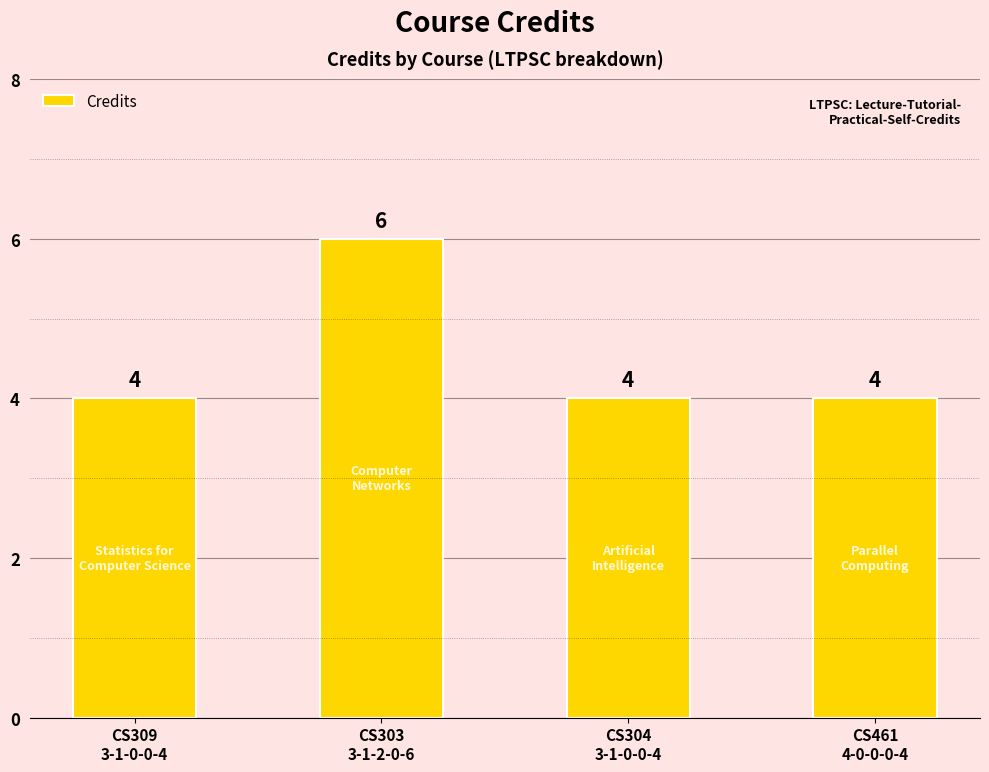

What is the sum of all values?

18